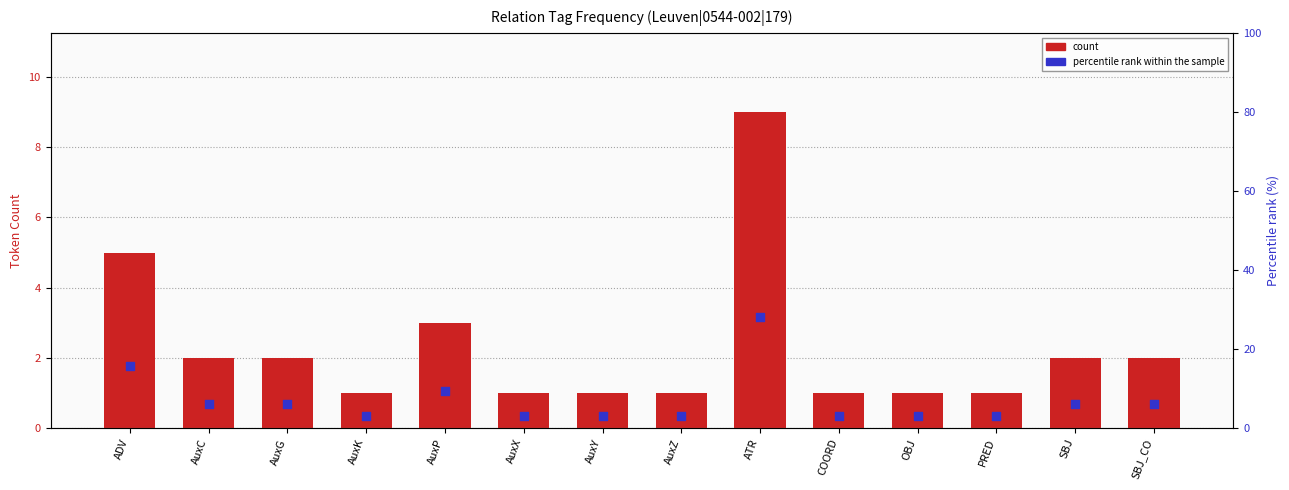

Which series has the largest total across all categories?

percentile rank within the sample